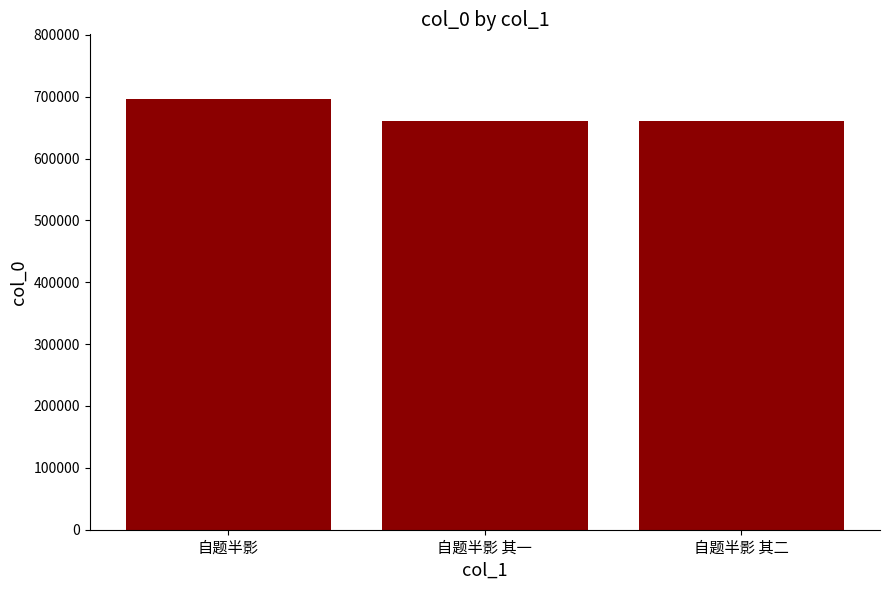

Between 自题半影 其一 and 自题半影, which is larger?

自题半影